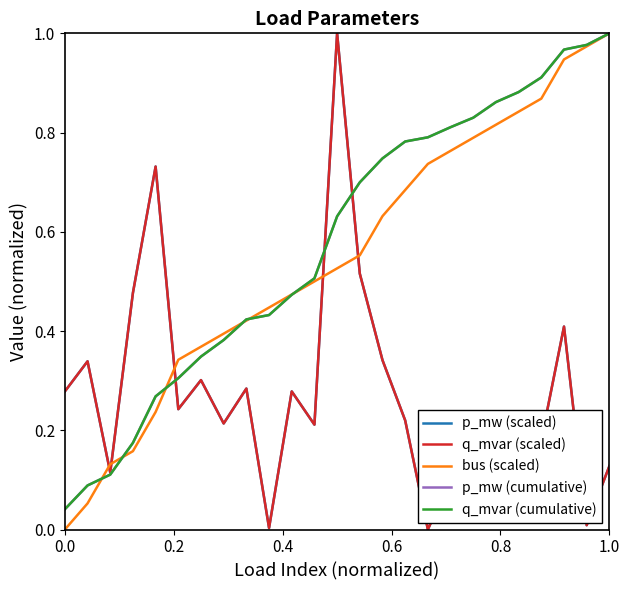

Is this an area chart (filled region under the line)?

No